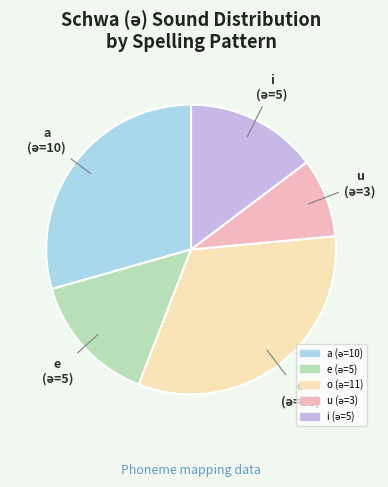

Does any single category account for the majority?

No